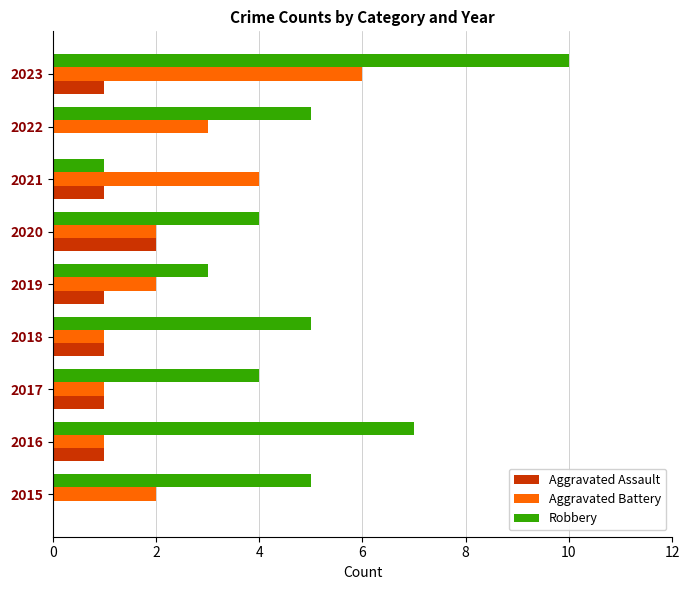

What is the sum of all Aggravated Battery values?

22